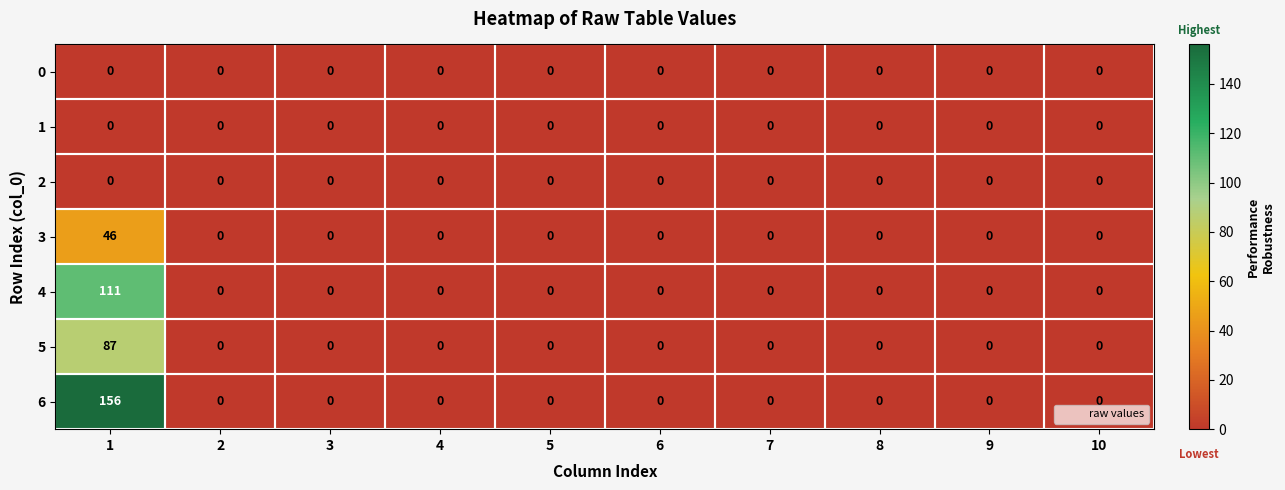

Which series has the largest total across all categories?

6